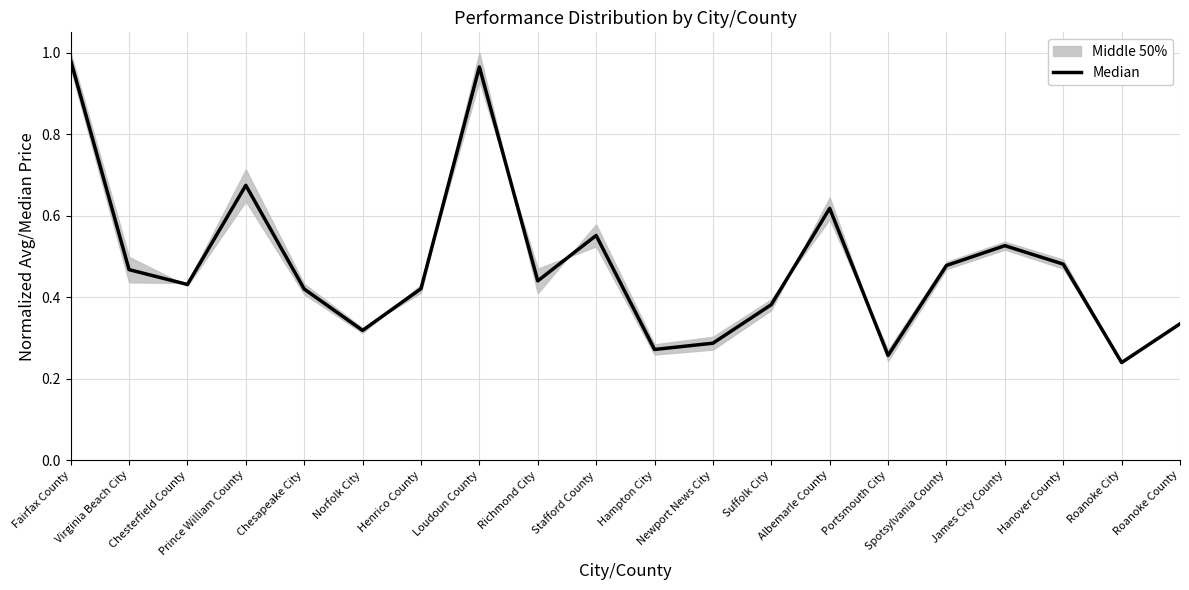

True or false: the data has more than 1 interior local peaks.

True